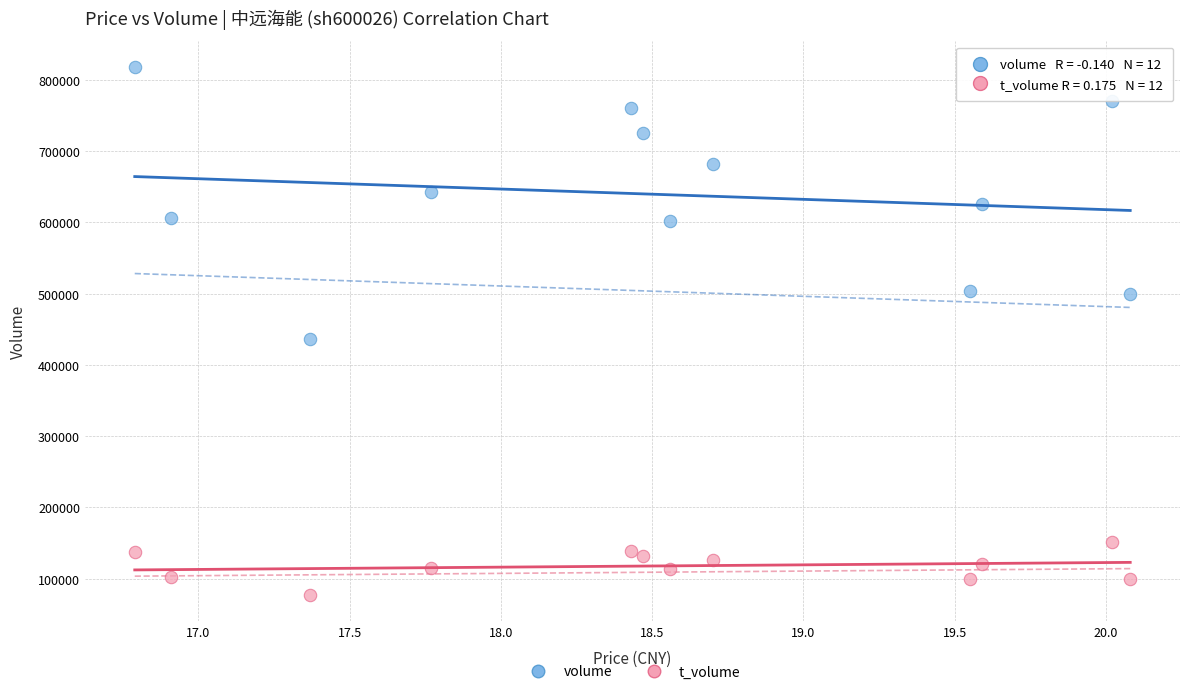

Across all series, what Y value is closest to 447279?

436487